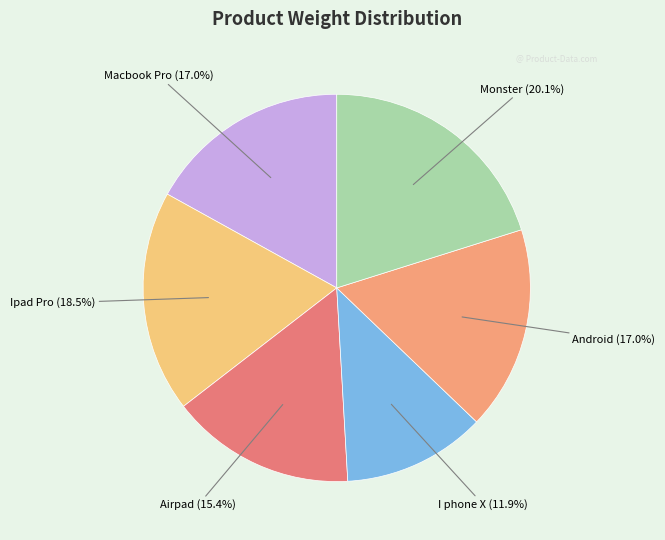

How many segments does this pie chart have?

6